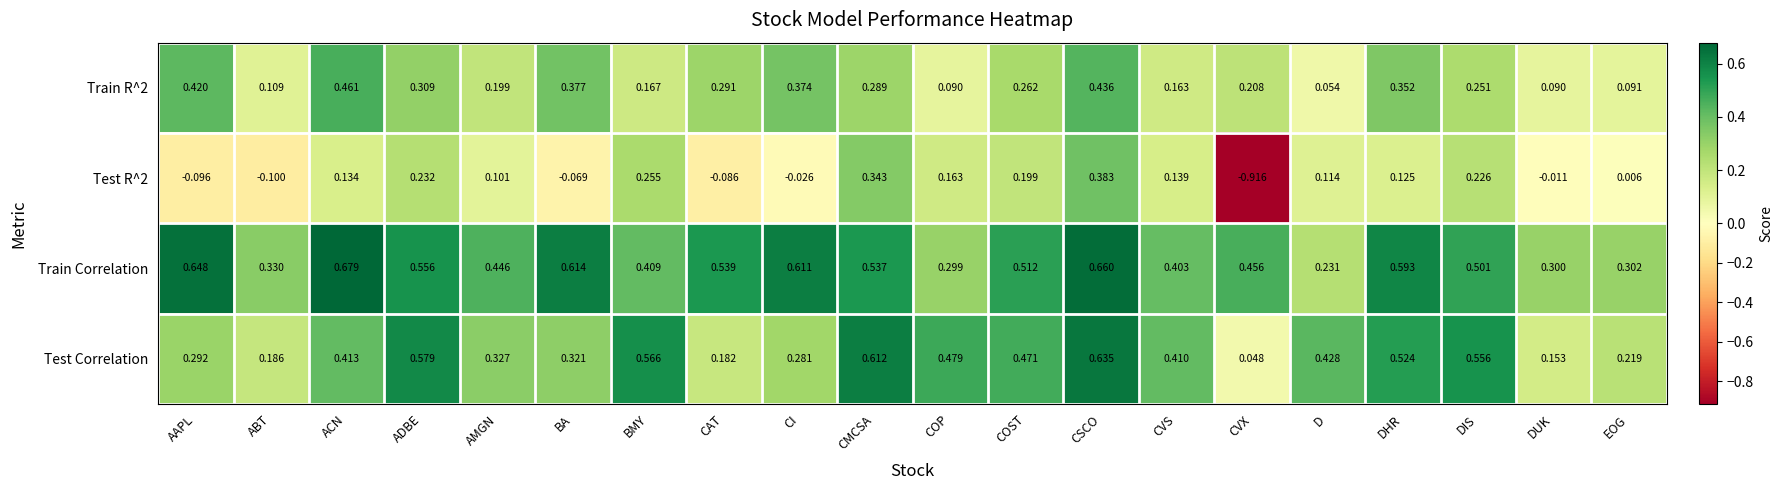

Which series has the largest total across all categories?

Train Correlation